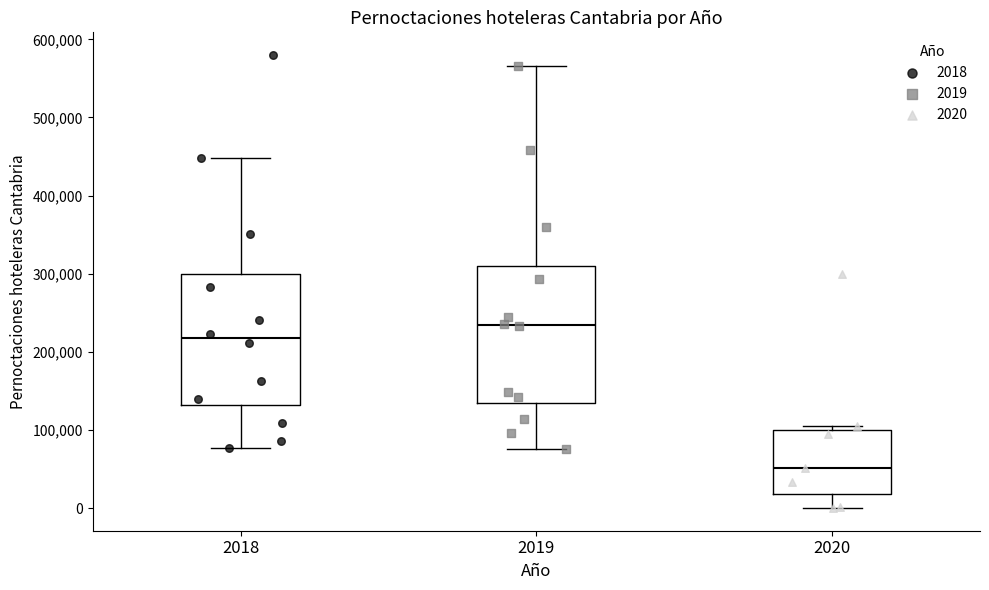

Reading left to right, transcribe this box plot: for each box, give where its median line is, the range the box spans, and where its two whiskers end, as read against the y-axis. The values are not printed on the chart, so give them approximately, as read against the axis.

2018: median 220000, box 130000 to 300000, whiskers 80000 to 450000
2019: median 230000, box 140000 to 310000, whiskers 80000 to 570000
2020: median 50000, box 20000 to 100000, whiskers 0 to 100000 (just above the box's upper edge)